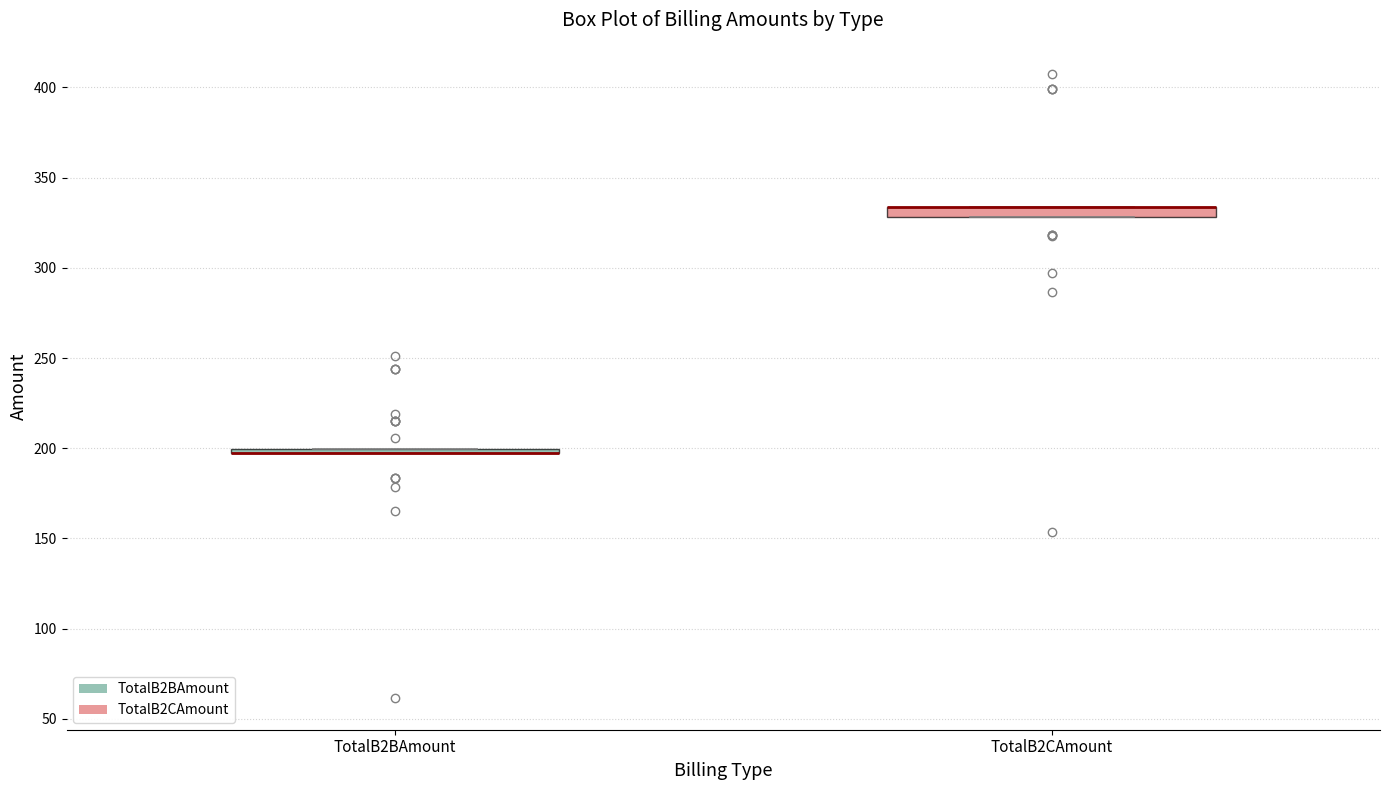

Where is the lower edge of the box for TotalB2CAmount on the y-axis? The values are not printed on the chart, so give them approximately, as read against the axis.

330